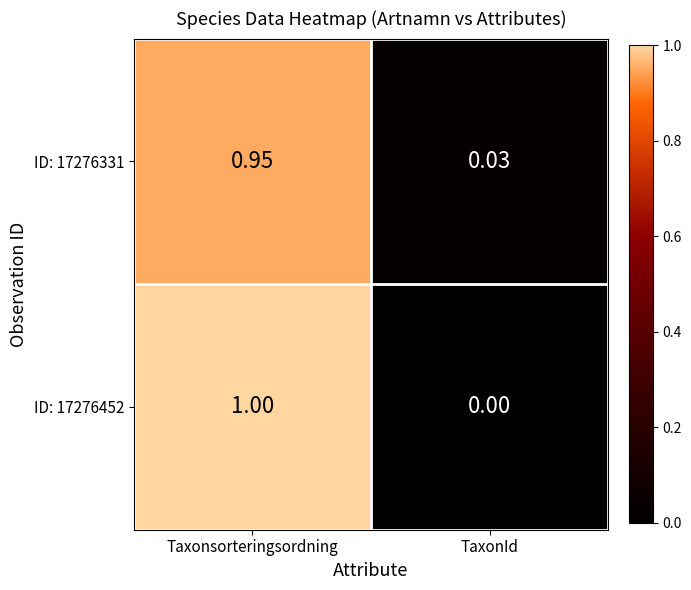

At which label is ID: 17276331 closest to 0?

TaxonId